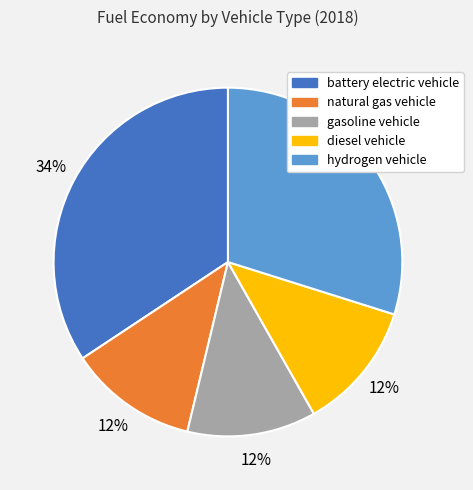

How many segments does this pie chart have?

5